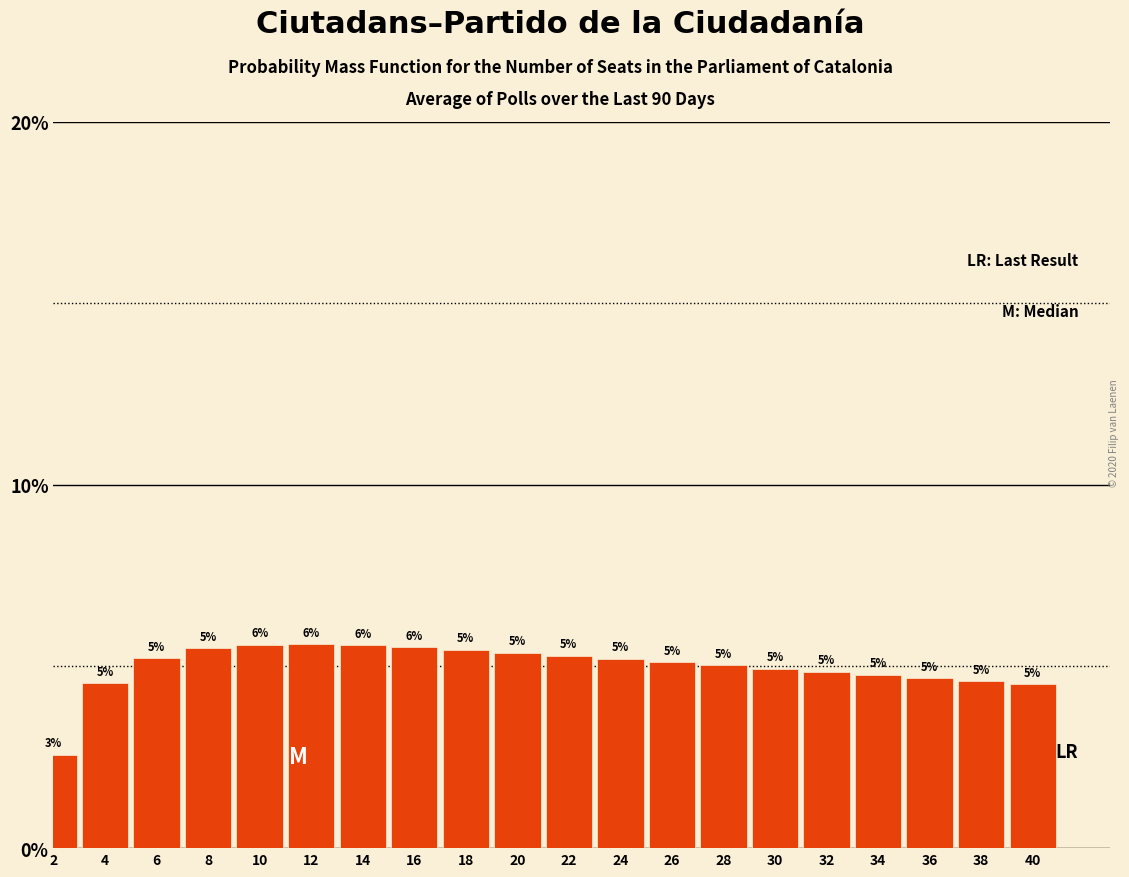

What is the value of the 7th bar from the left?

5.6